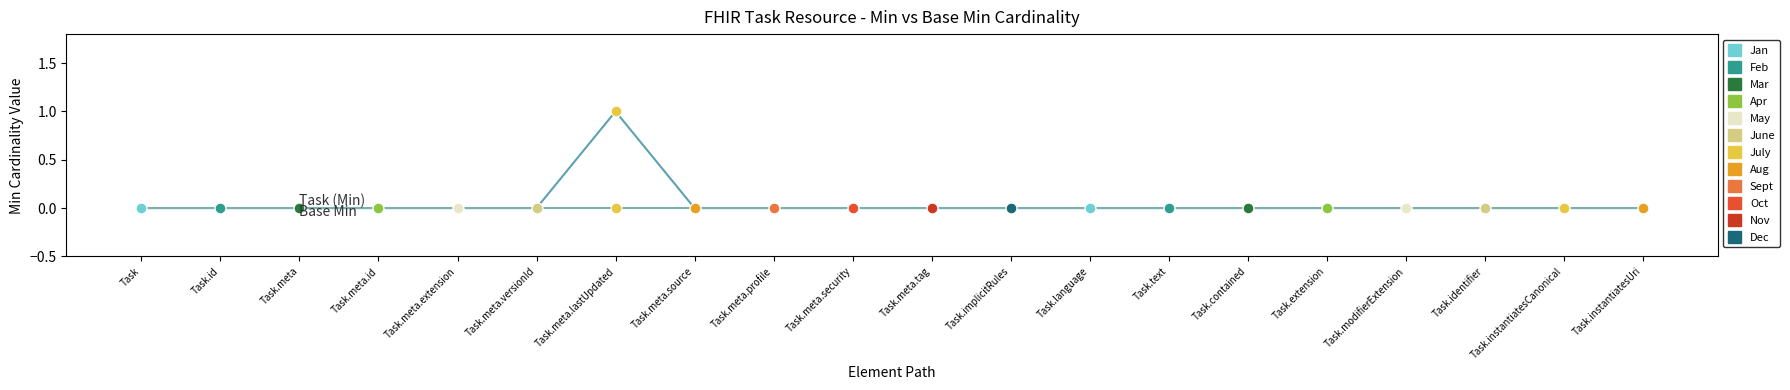

At which category is the sum across all series the highest?

Task.meta.lastUpdated